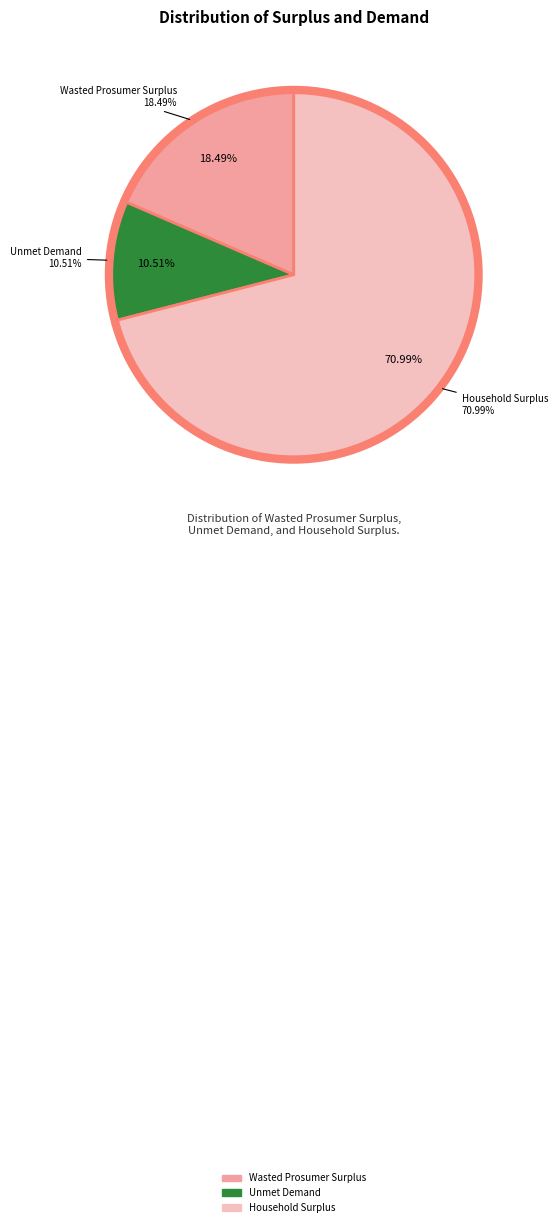

To the nearest percent, what percentage of the pie is Wasted Prosumer Surplus?

18%